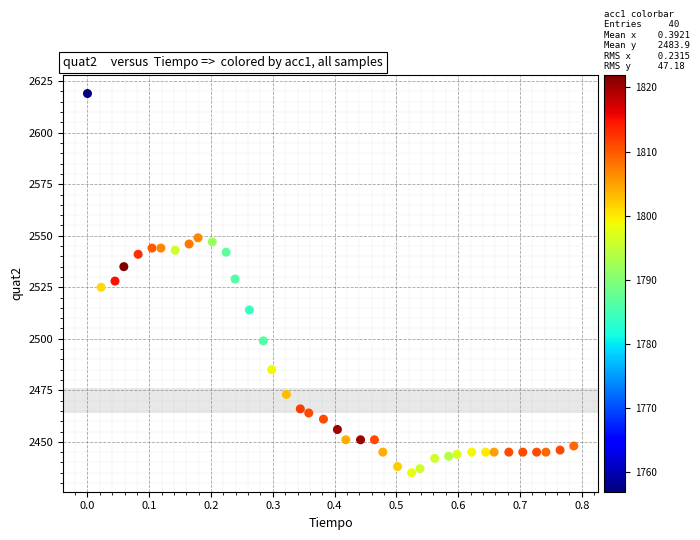

What is the range of Y values (max minus min)?

184